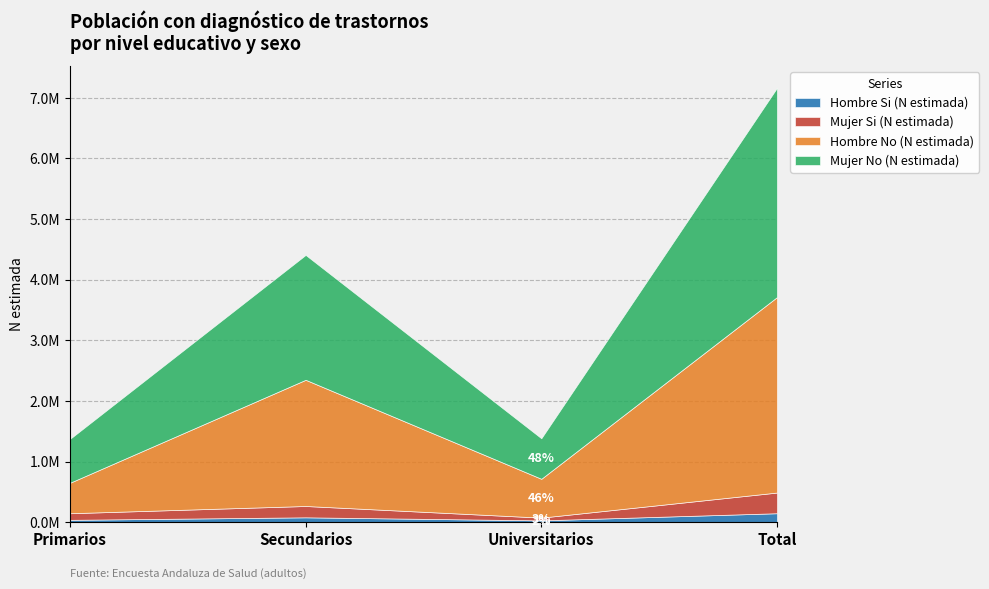

Does the chart have visible grid lines?

Yes